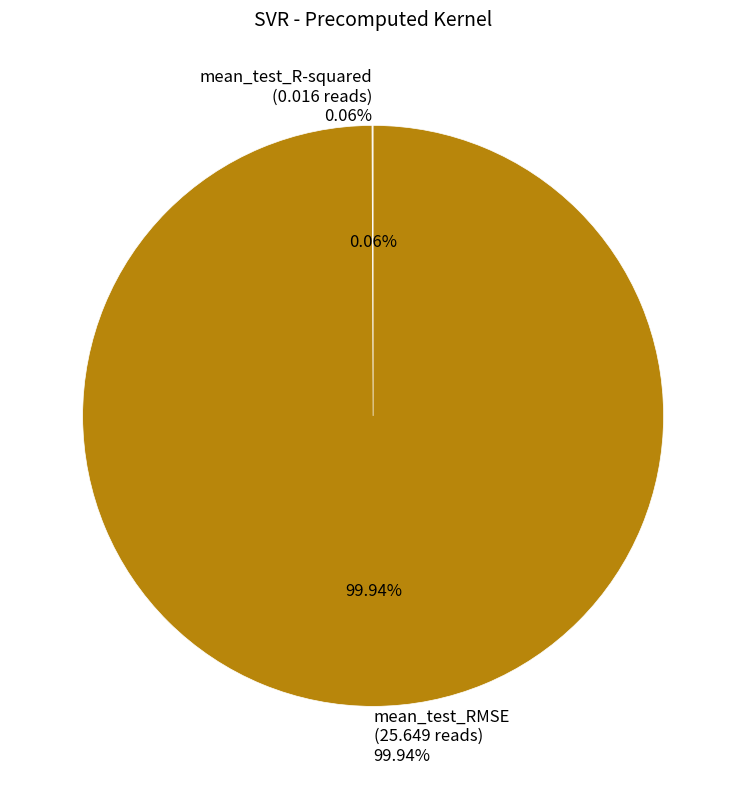

What percentage is NOT represented by mean_test_R-squared?

99.9%